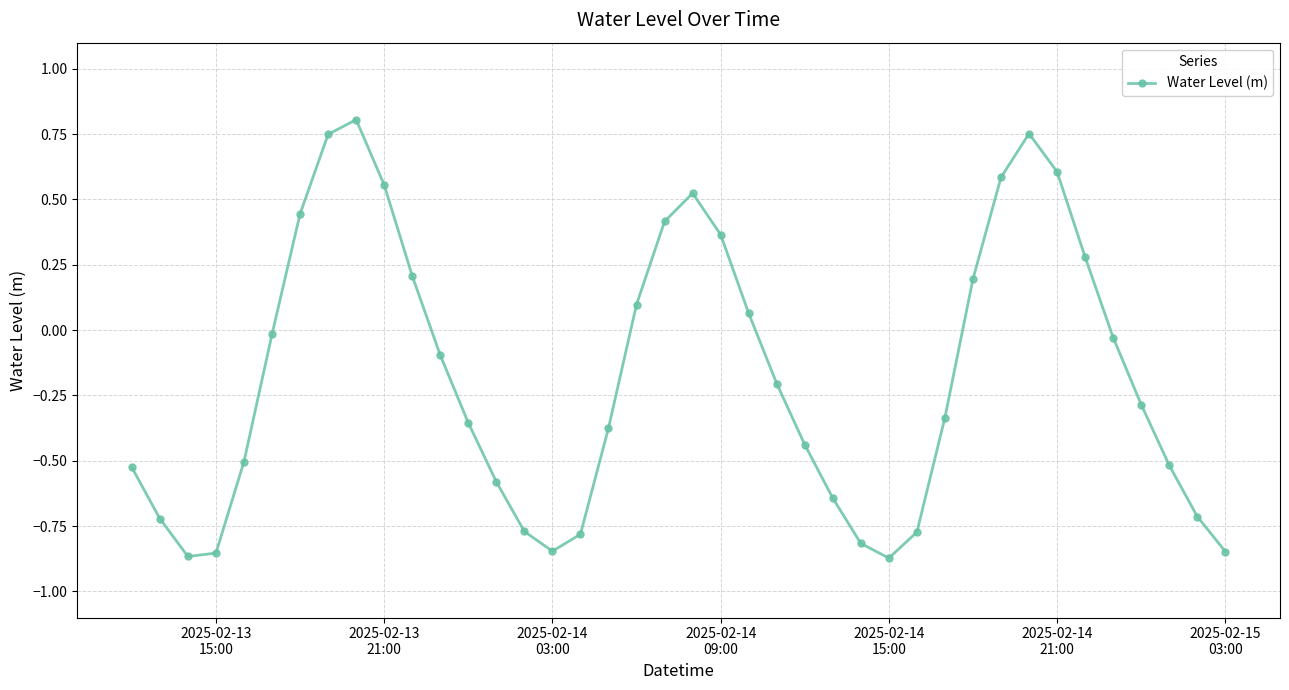

How many positive values are there?

15